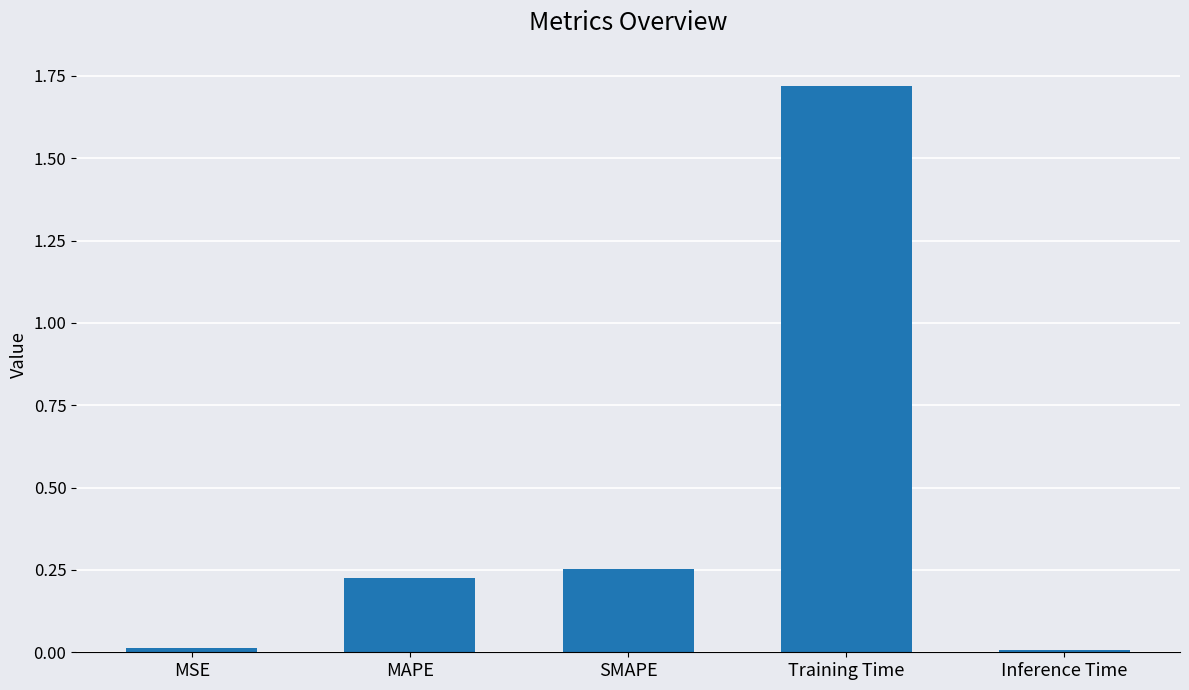

What is the label of the 2nd bar from the right?

Training Time